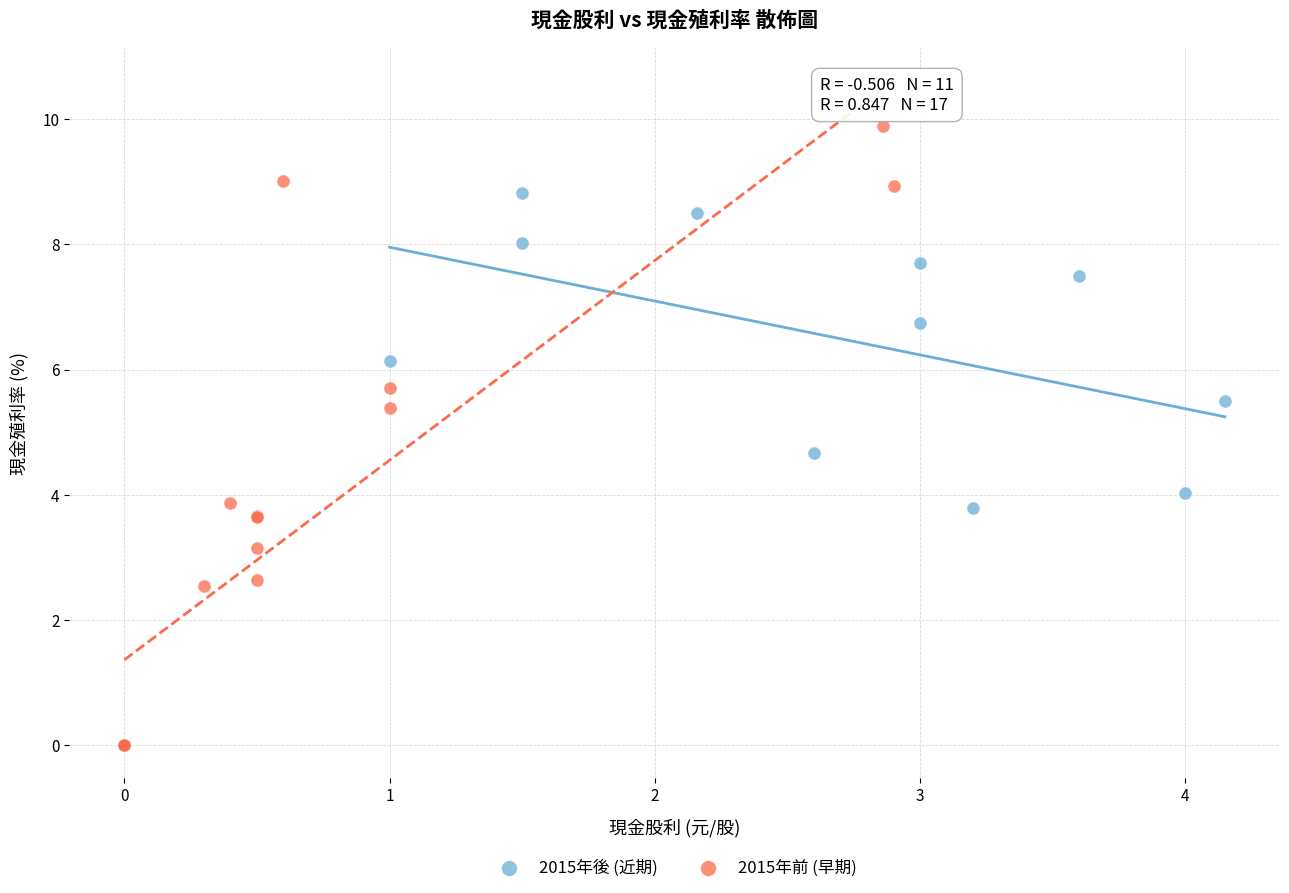

Which series contains the lowest Y value?

2015年前 (早期)